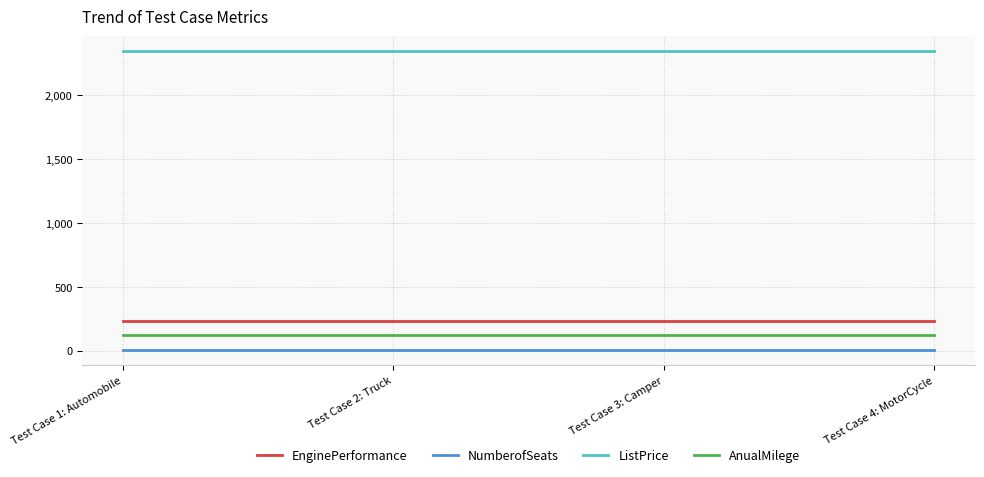

What is the average value of the AnualMilege series?

123